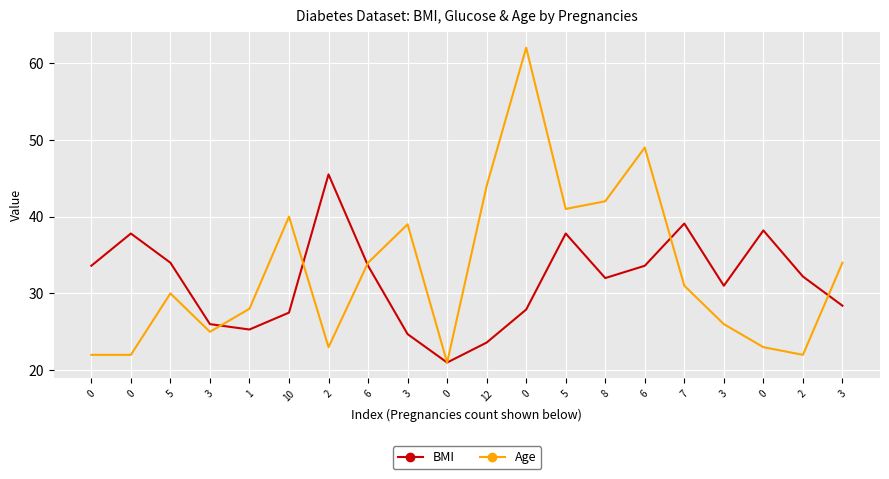

At 3, list the series in order from smallest to largest.

Age, BMI